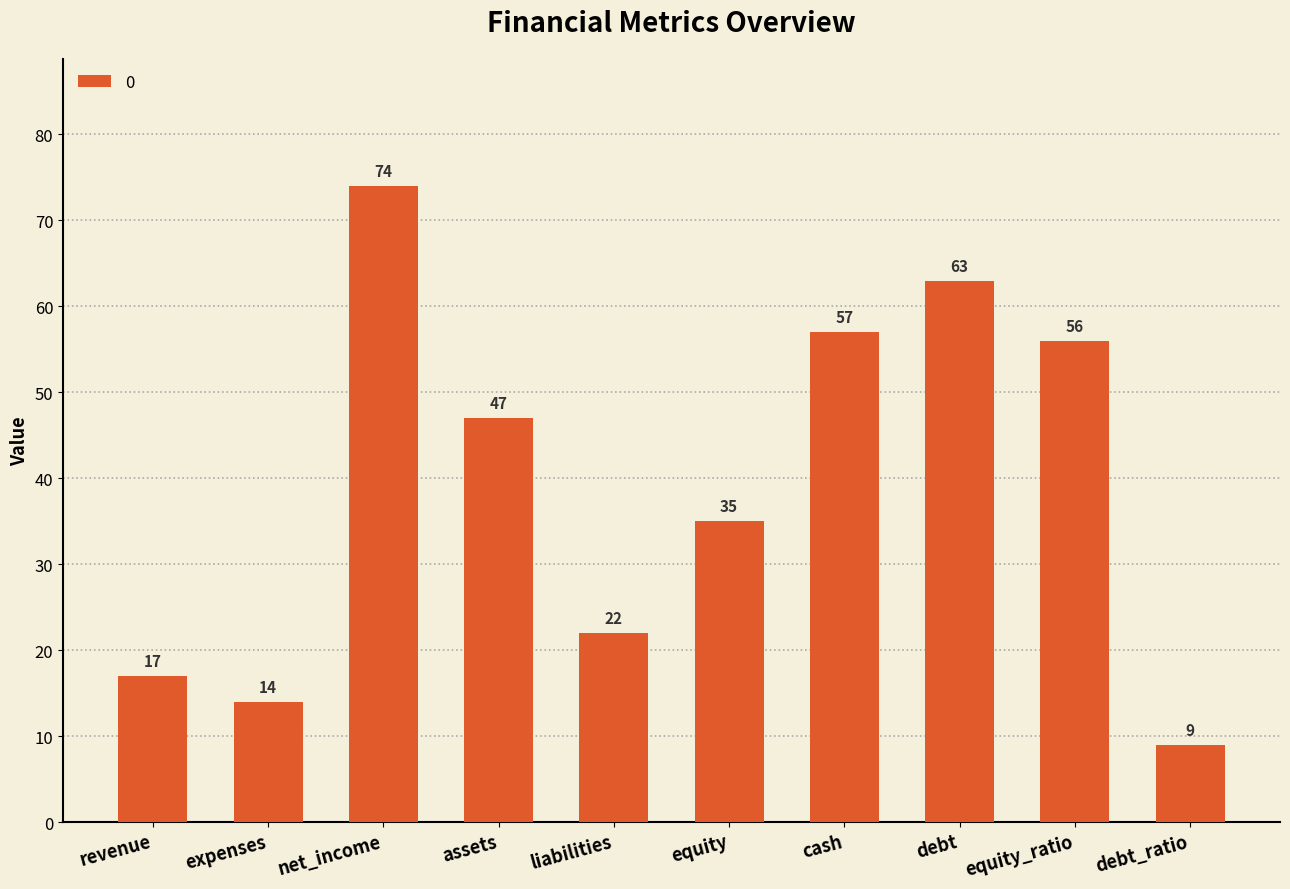

True or false: the data shows 42 at debt.

False